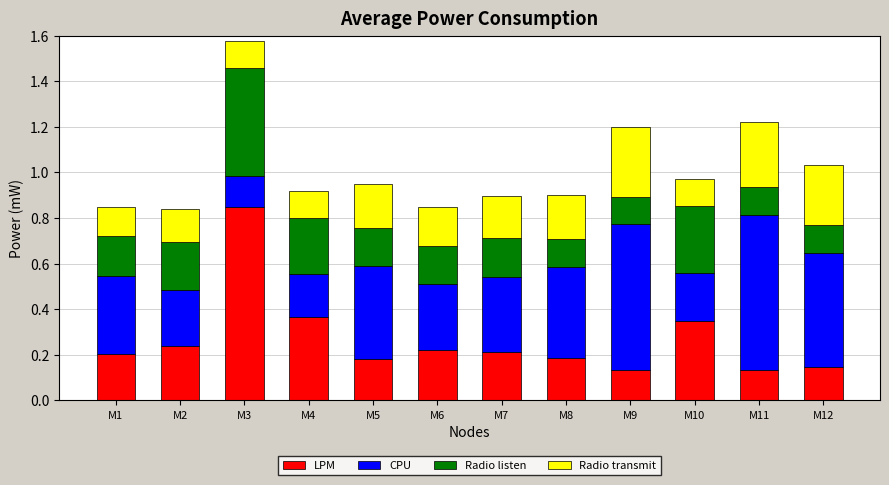

At which label does LPM reach its peak?

M3